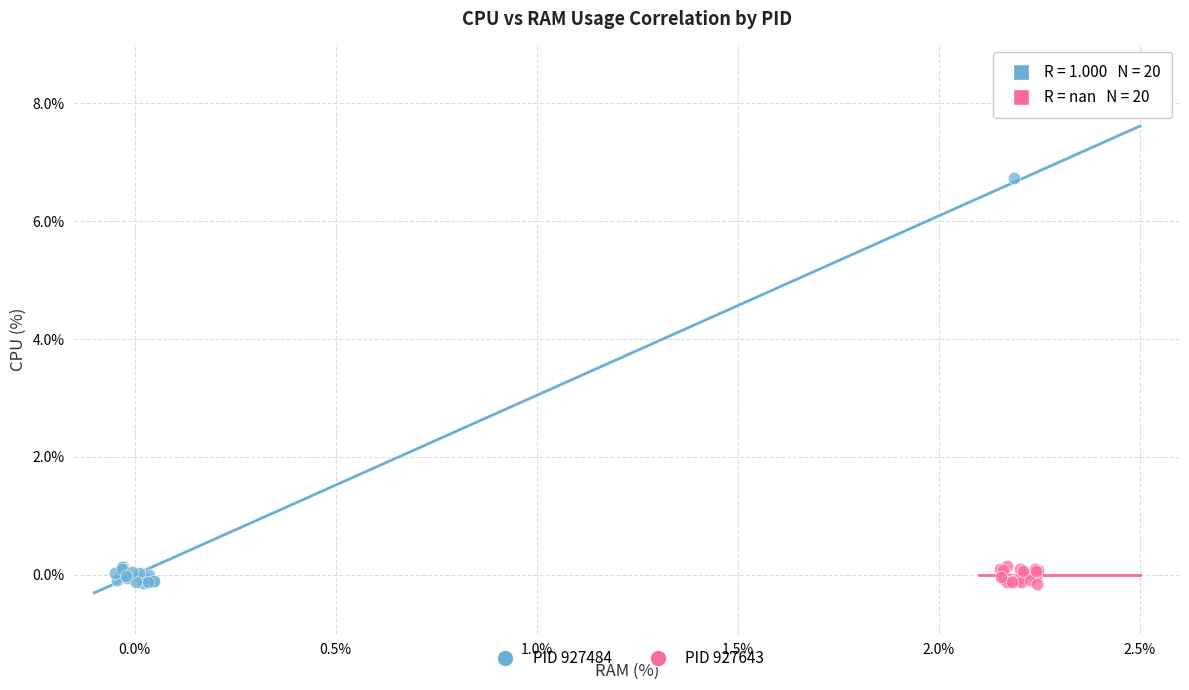

Which series has the widest spread of Y values?

PID 927484